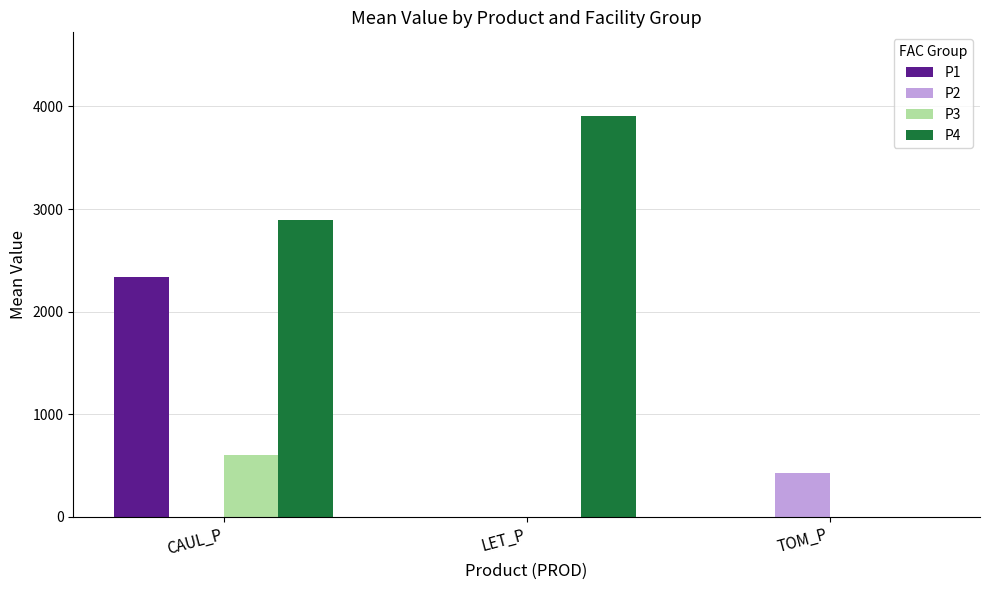

What is the spread (max minus min) of values at LET_P?

3911.4